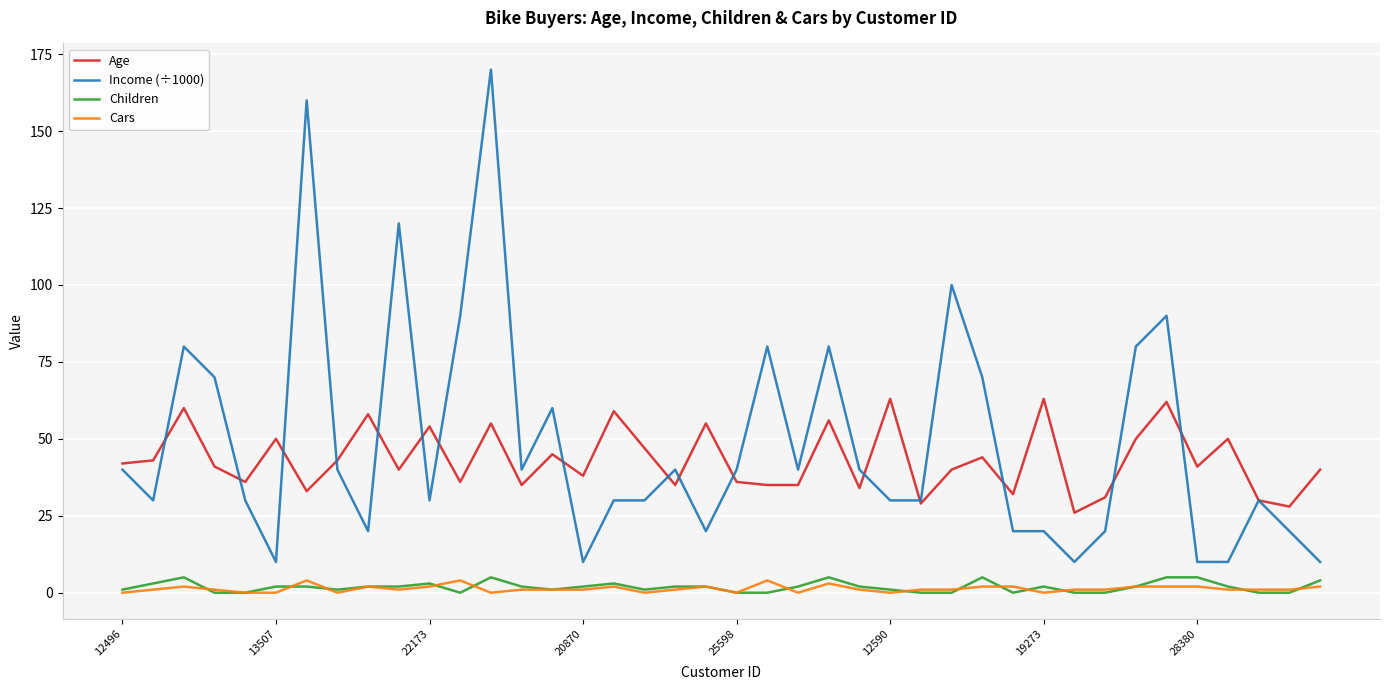

Which series has the largest range (max minus min)?

Income (÷1000)